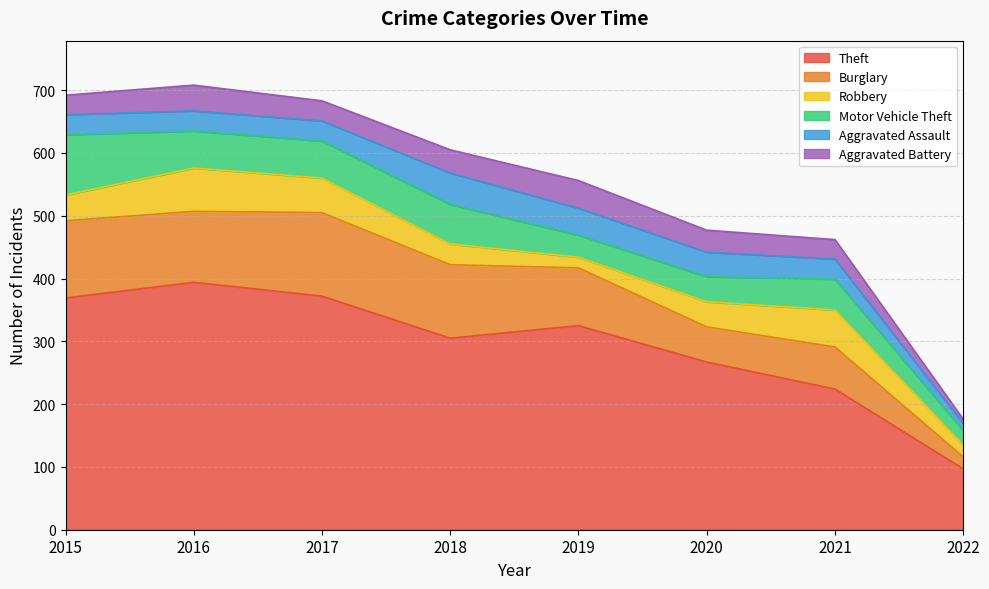

Does the chart have visible grid lines?

Yes